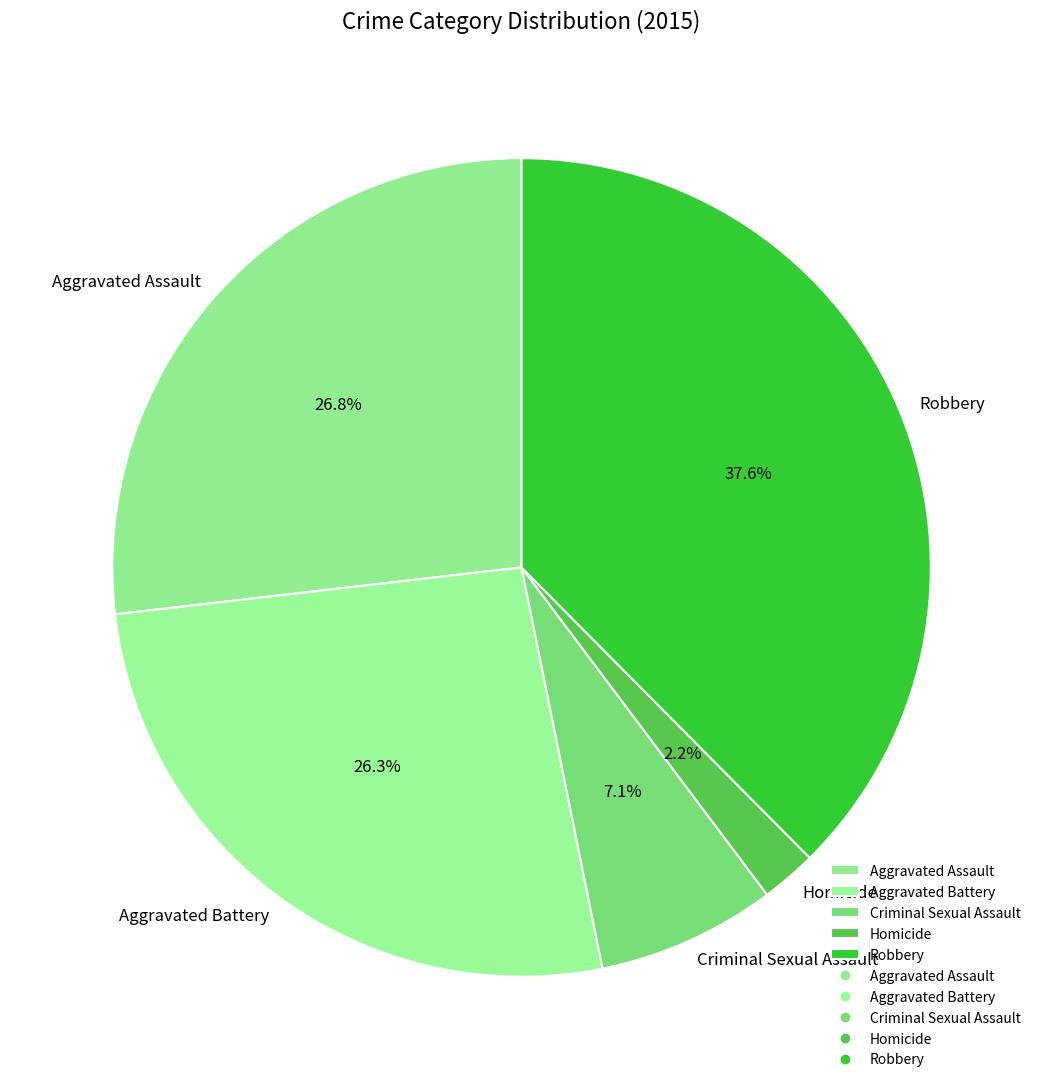

Between Homicide and Robbery, which is larger?

Robbery